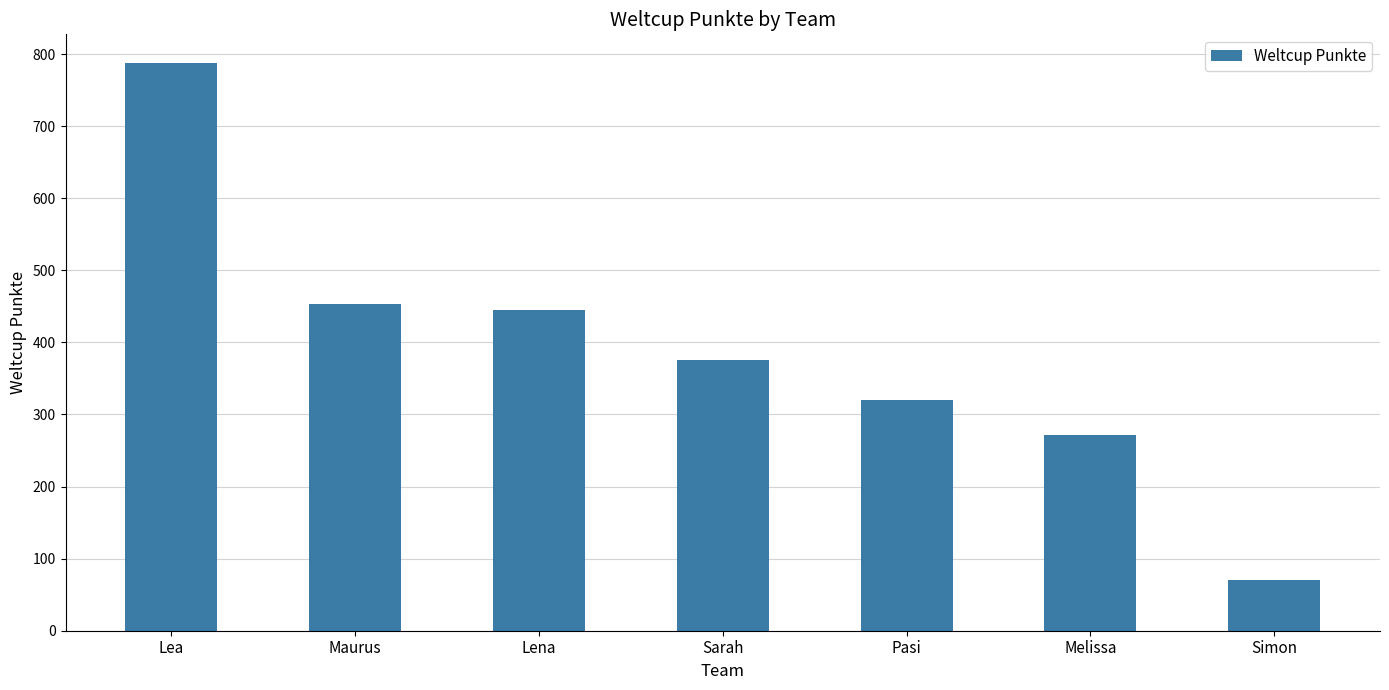

The value at Maurus is 453. True or false?

True